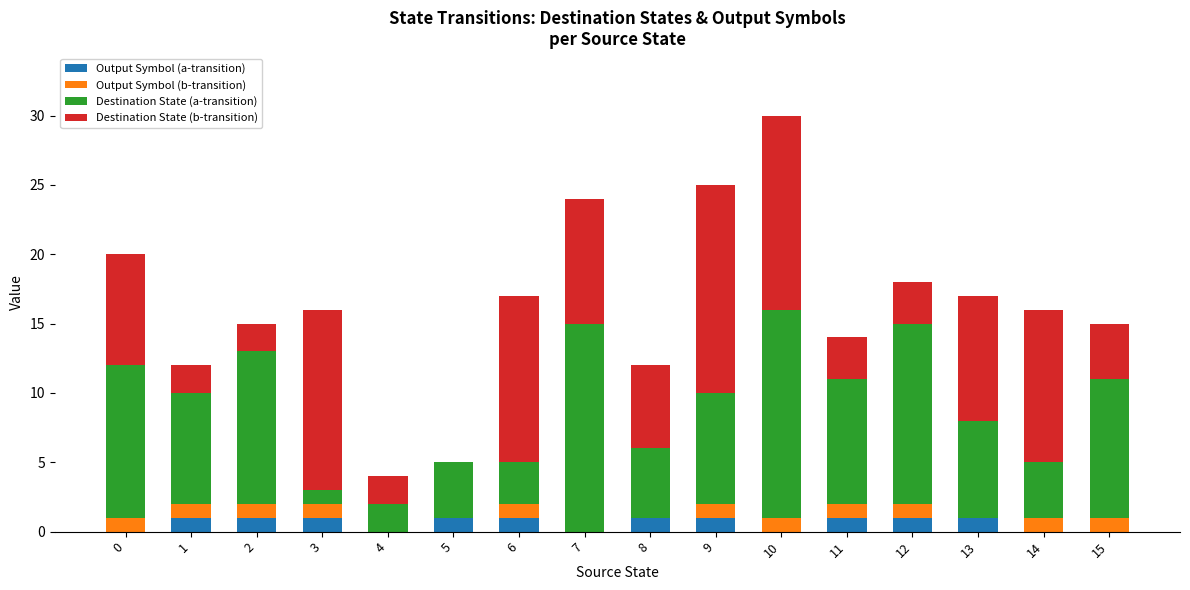

At which category is the sum across all series the highest?

10